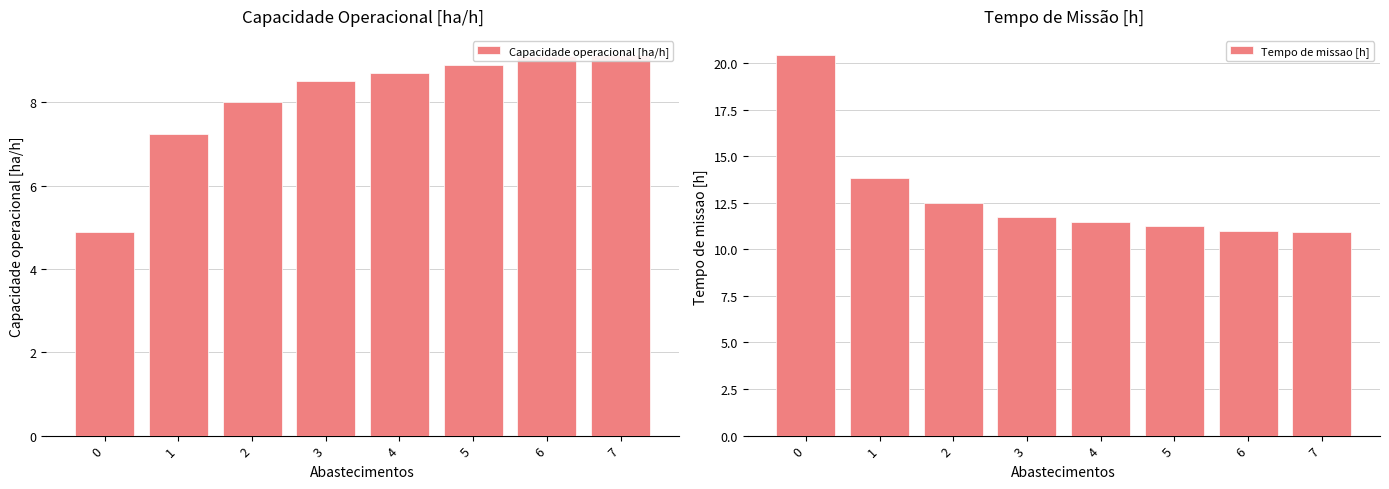

Reading left to right, what are all the values shown in this chart?

Capacidade operacional [ha/h]: 0=4.9	1=7.2	2=8.0	3=8.5	4=8.7	5=8.9	6=9.1	7=9.1
Tempo de missao [h]: 0=20.4	1=13.8	2=12.5	3=11.7	4=11.5	5=11.2	6=11.0	7=10.9